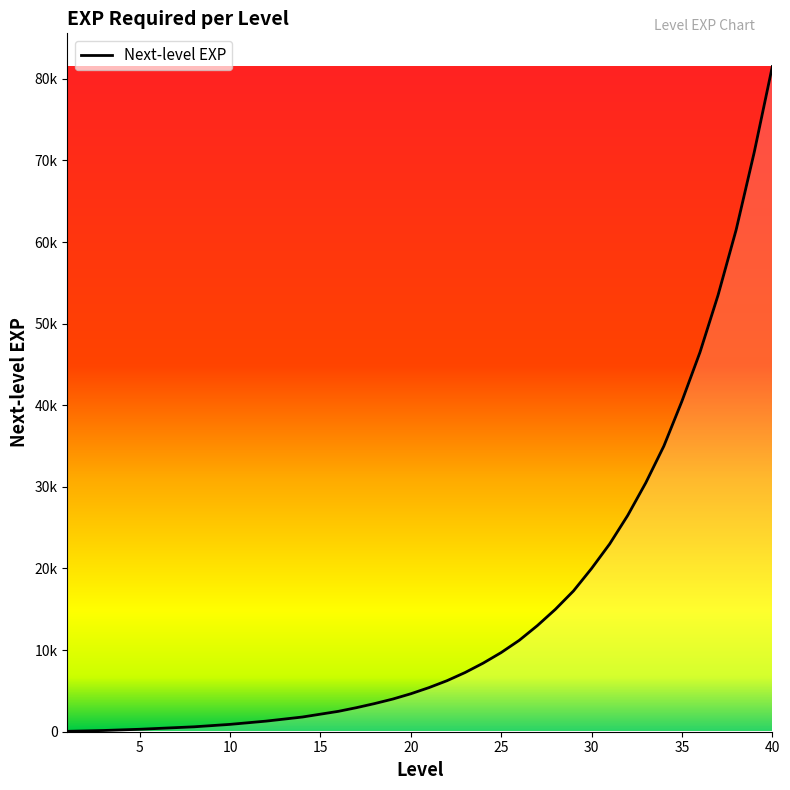

Is this an area chart (filled region under the line)?

Yes